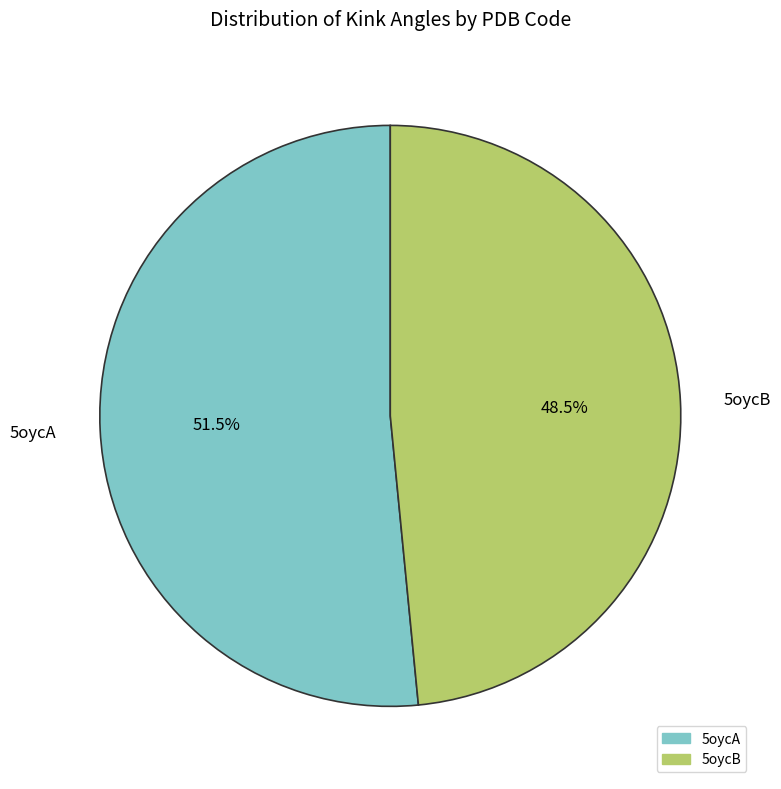

Rank the categories by value from lowest to highest.

5oycB, 5oycA